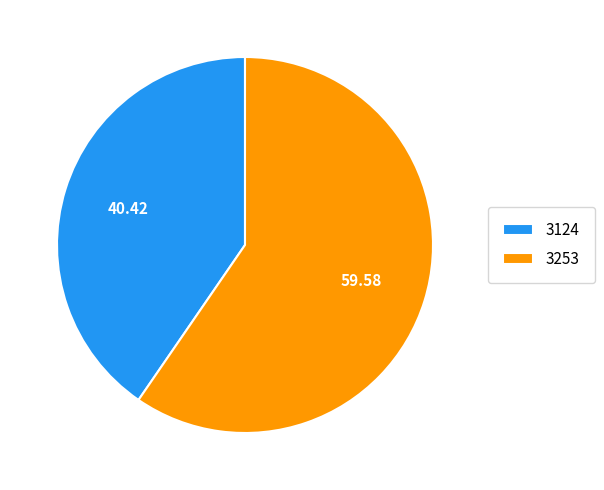

Rank the categories by value from highest to lowest.

3253, 3124